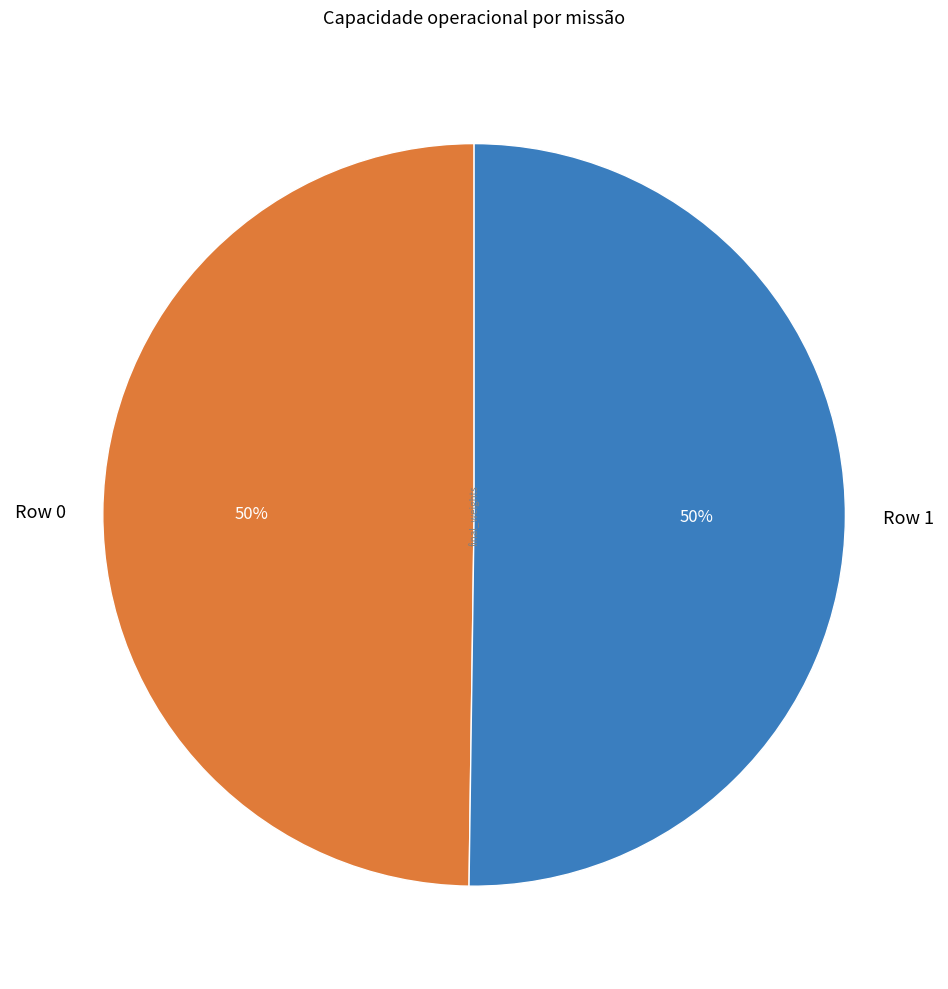

To the nearest percent, what is the combined percentage of Row 0 and Row 1?

100%